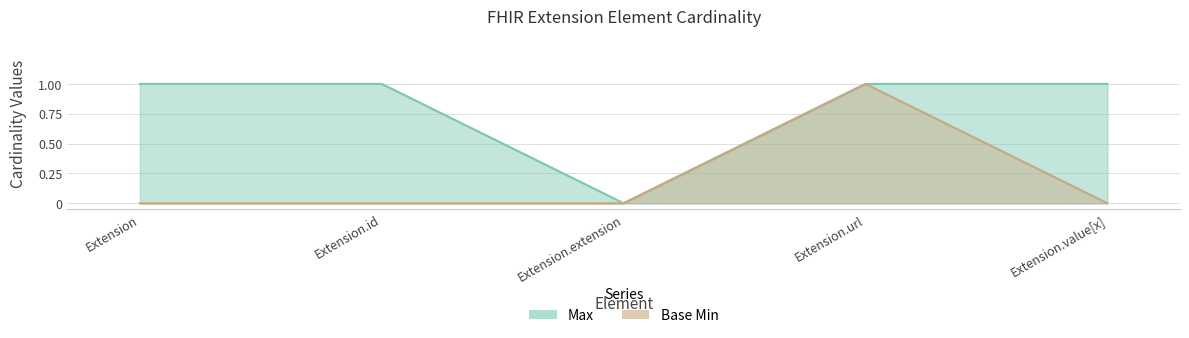

What is the maximum value shown in the chart?

1